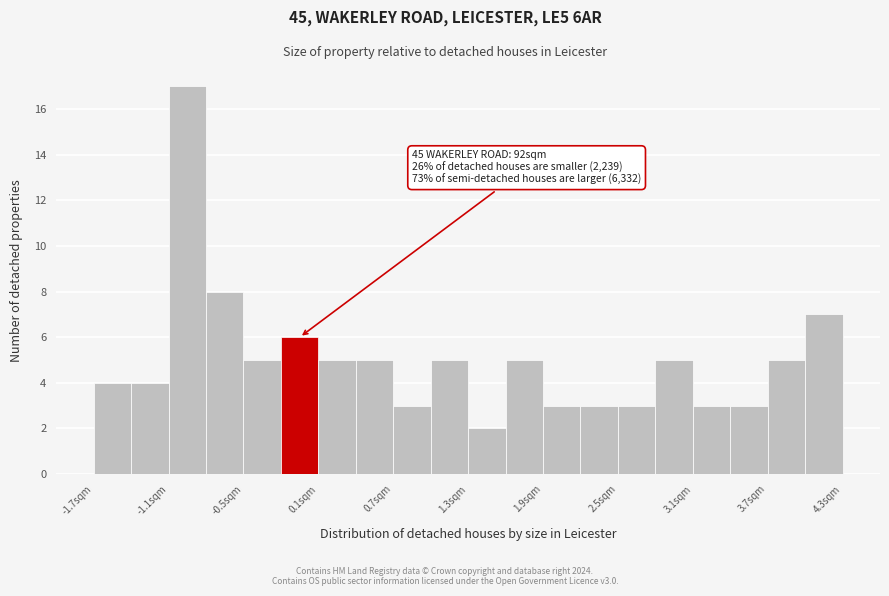

Around what value on the x-axis is the tallest bar? Give the approximate position of its centre, as read against the axis.

-1.0